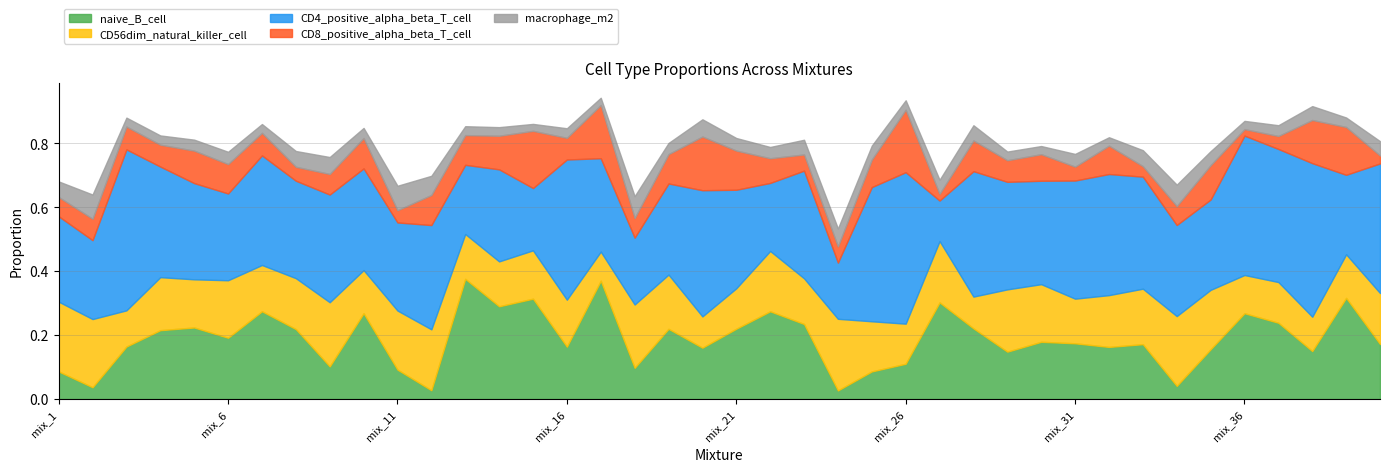

Reading left to right, extract all data points from this chart.

naive_B_cell: 0.1	0.0	0.2	0.2	0.2	0.2	0.3	0.2	0.1	0.3	0.1	0.0	0.4	0.3	0.3	0.2	0.4	0.1	0.2	0.2	0.2	0.3	0.2	0.0	0.1	0.1	0.3	0.2	0.1	0.2	0.2	0.2	0.2	0.0	0.2	0.3	0.2	0.2	0.3	0.2
CD56dim_natural_killer_cell: 0.2	0.2	0.1	0.2	0.2	0.2	0.1	0.2	0.2	0.1	0.2	0.2	0.1	0.1	0.2	0.1	0.1	0.2	0.2	0.1	0.1	0.2	0.1	0.2	0.2	0.1	0.2	0.1	0.2	0.2	0.1	0.2	0.2	0.2	0.2	0.1	0.1	0.1	0.1	0.2
CD4_positive_alpha_beta_T_cell: 0.3	0.2	0.5	0.3	0.3	0.3	0.3	0.3	0.3	0.3	0.3	0.3	0.2	0.3	0.2	0.4	0.3	0.2	0.3	0.4	0.3	0.2	0.3	0.2	0.4	0.5	0.1	0.4	0.3	0.3	0.4	0.4	0.4	0.3	0.3	0.4	0.4	0.5	0.2	0.4
CD8_positive_alpha_beta_T_cell: 0.1	0.1	0.1	0.1	0.1	0.1	0.1	0.0	0.1	0.1	0.0	0.1	0.1	0.1	0.2	0.1	0.2	0.1	0.1	0.2	0.1	0.1	0.1	0.1	0.1	0.2	0.0	0.1	0.1	0.1	0.0	0.1	0.0	0.1	0.1	0.0	0.0	0.1	0.1	0.0
macrophage_m2: 0.0	0.1	0.0	0.0	0.0	0.0	0.0	0.0	0.1	0.0	0.1	0.1	0.0	0.0	0.0	0.0	0.0	0.1	0.0	0.1	0.0	0.0	0.0	0.1	0.0	0.0	0.0	0.0	0.0	0.0	0.0	0.0	0.0	0.1	0.0	0.0	0.0	0.0	0.0	0.0